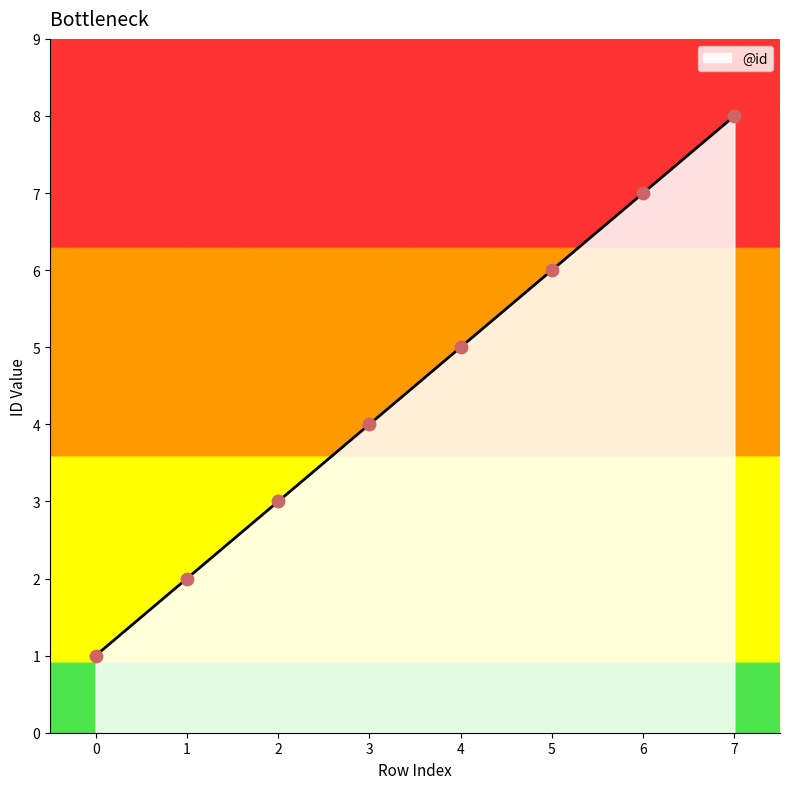

What is the change in value from 5 to 6?

+1